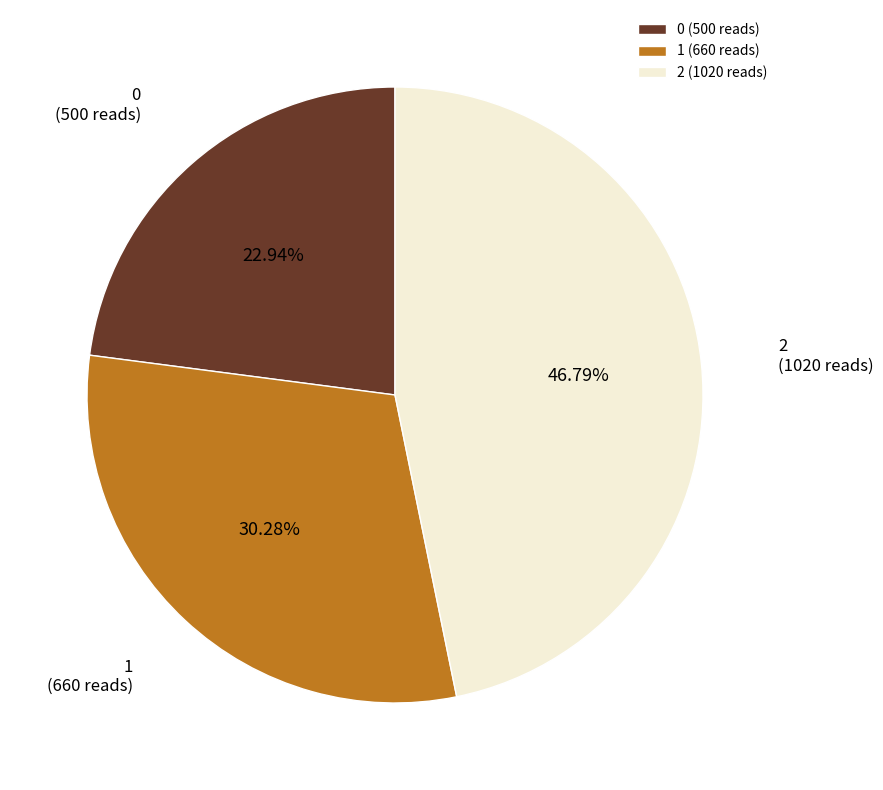

Rank the categories by value from lowest to highest.

0, 1, 2